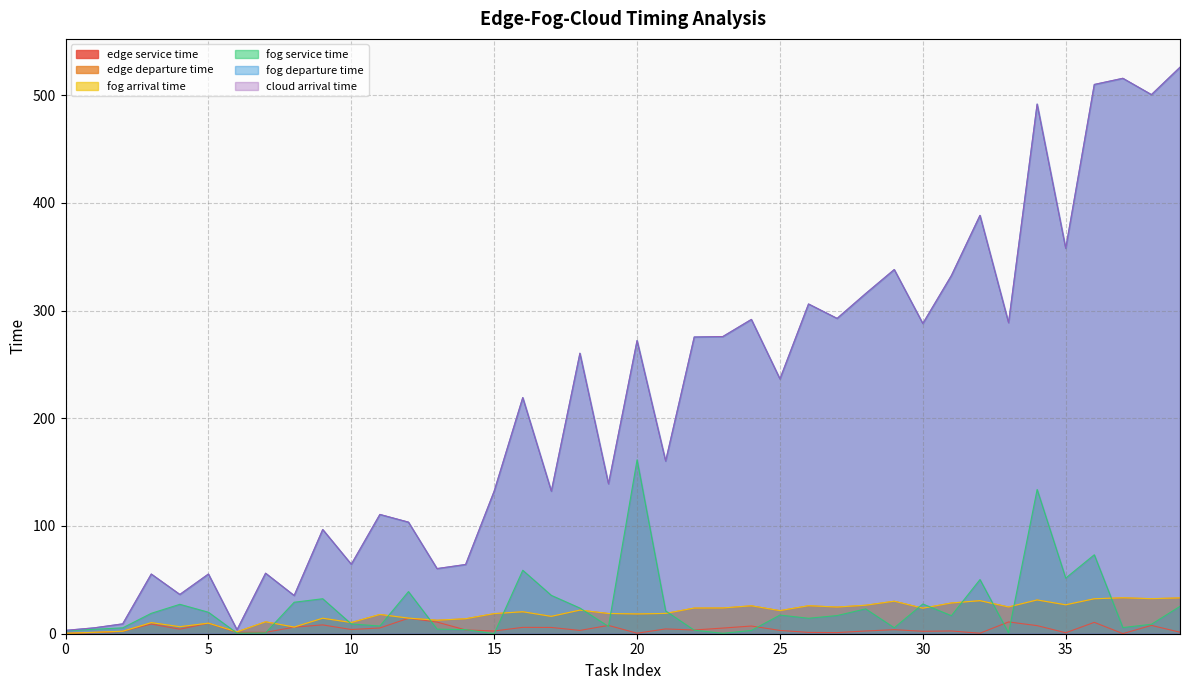

Which series changed the most between 8 and 33?

cloud arrival time